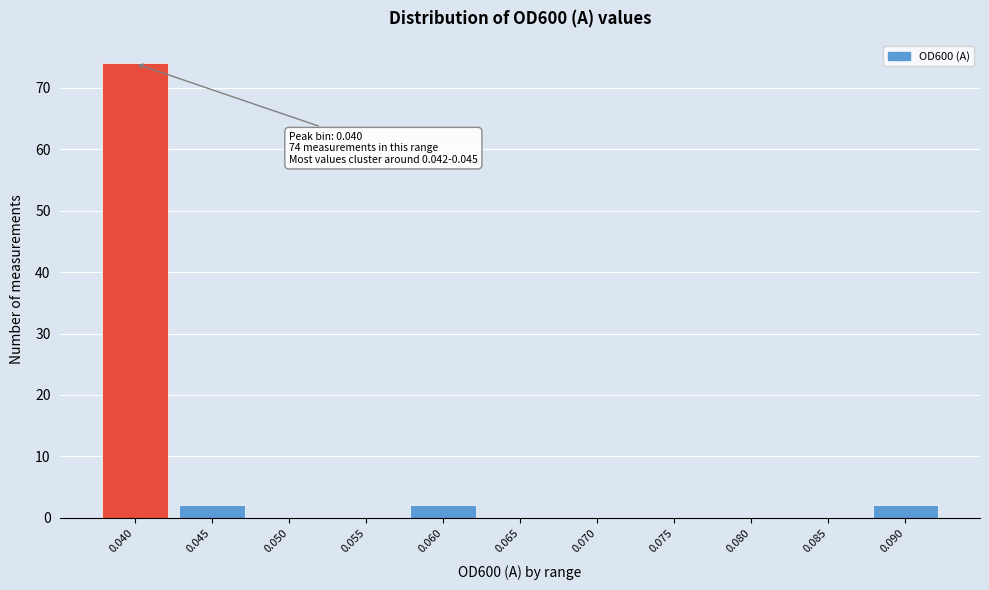

Reading left to right, list all the values displayed in this chart.

0.040=74	0.045=2	0.050=0	0.055=0	0.060=2	0.065=0	0.070=0	0.075=0	0.080=0	0.085=0	0.090=2